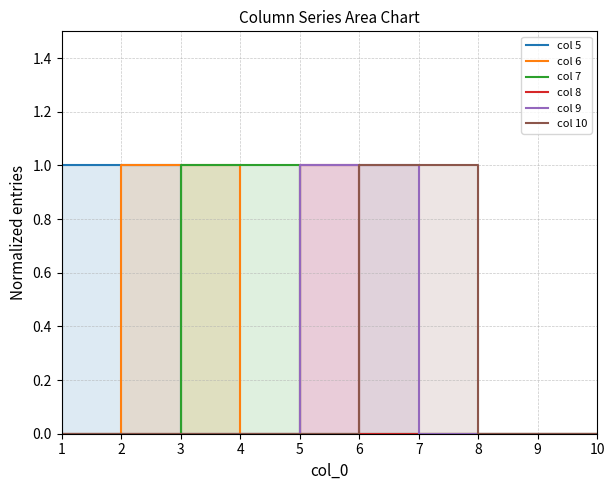

Reading left to right, list all the values displayed in this chart.

col 5: 1=1	2=1	3=0	4=0	5=0	6=0	7=0	8=0	9=0	10=0
col 6: 1=0	2=1	3=1	4=0	5=0	6=0	7=0	8=0	9=0	10=0
col 7: 1=0	2=0	3=1	4=1	5=0	6=0	7=0	8=0	9=0	10=0
col 8: 1=0	2=0	3=0	4=0	5=1	6=0	7=0	8=0	9=0	10=0
col 9: 1=0	2=0	3=0	4=0	5=1	6=1	7=0	8=0	9=0	10=0
col 10: 1=0	2=0	3=0	4=0	5=0	6=1	7=1	8=0	9=0	10=0